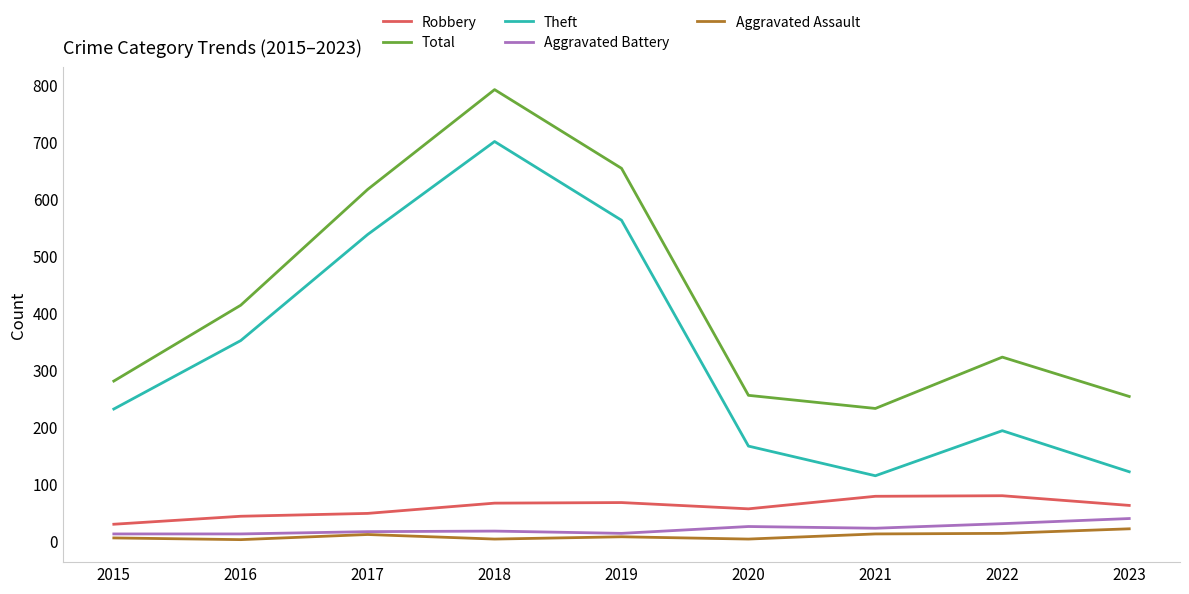

What is the lowest value of the Theft series?

115